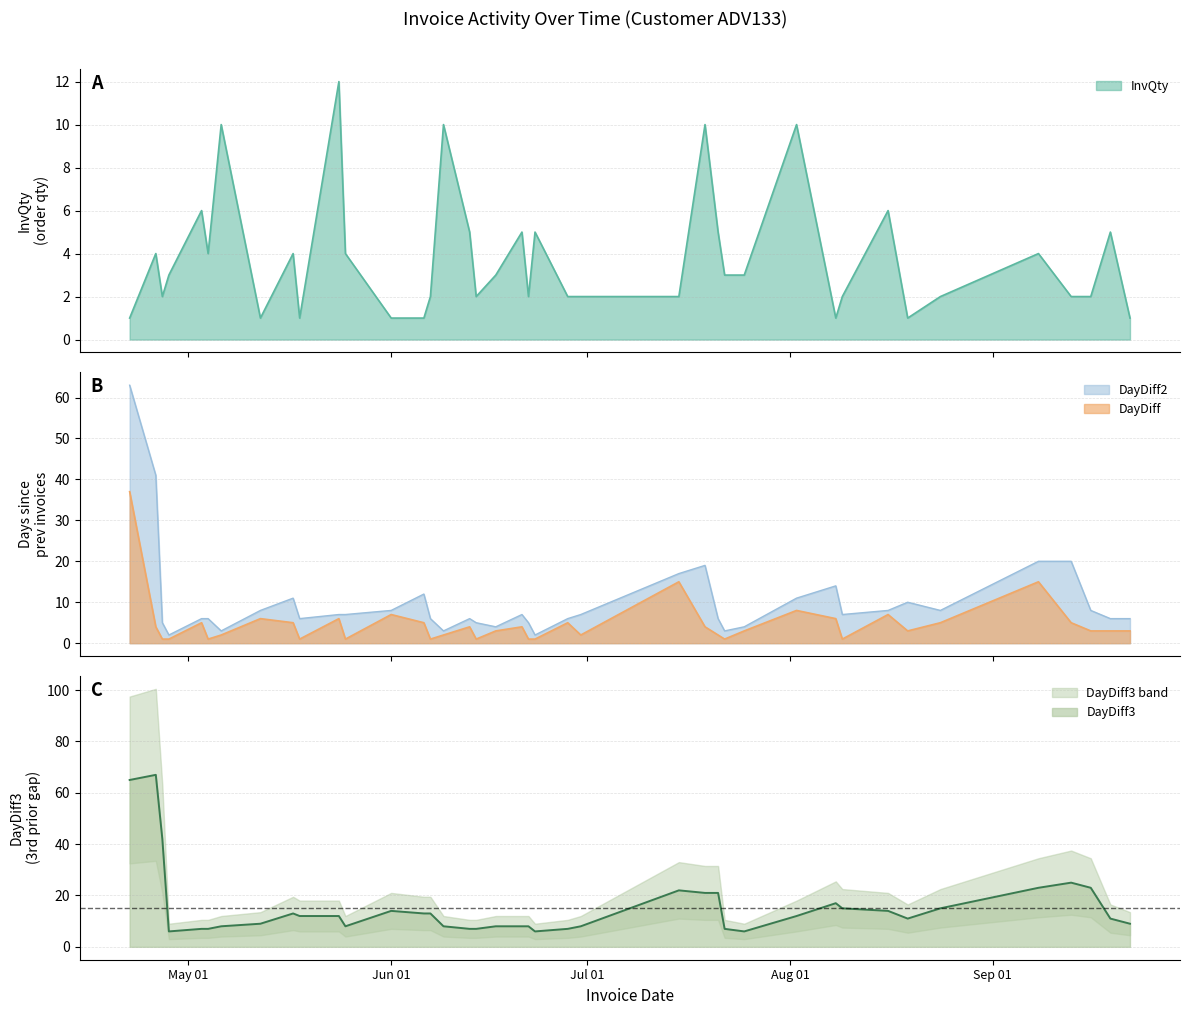

Does the chart have visible grid lines?

Yes